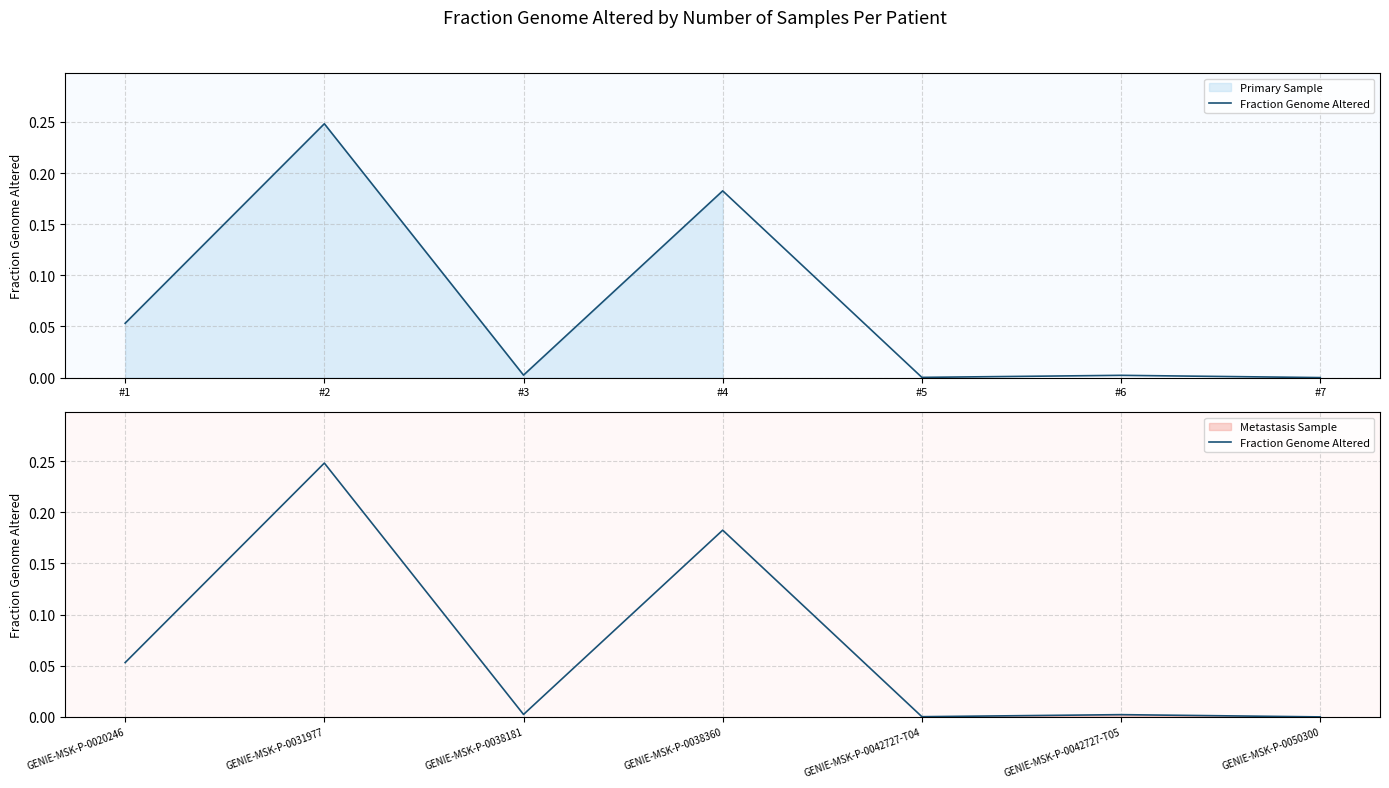

Reading left to right, what are all the values shown in this chart?

0.1	0.2	0.0	0.2	0.0	0.0	0.0